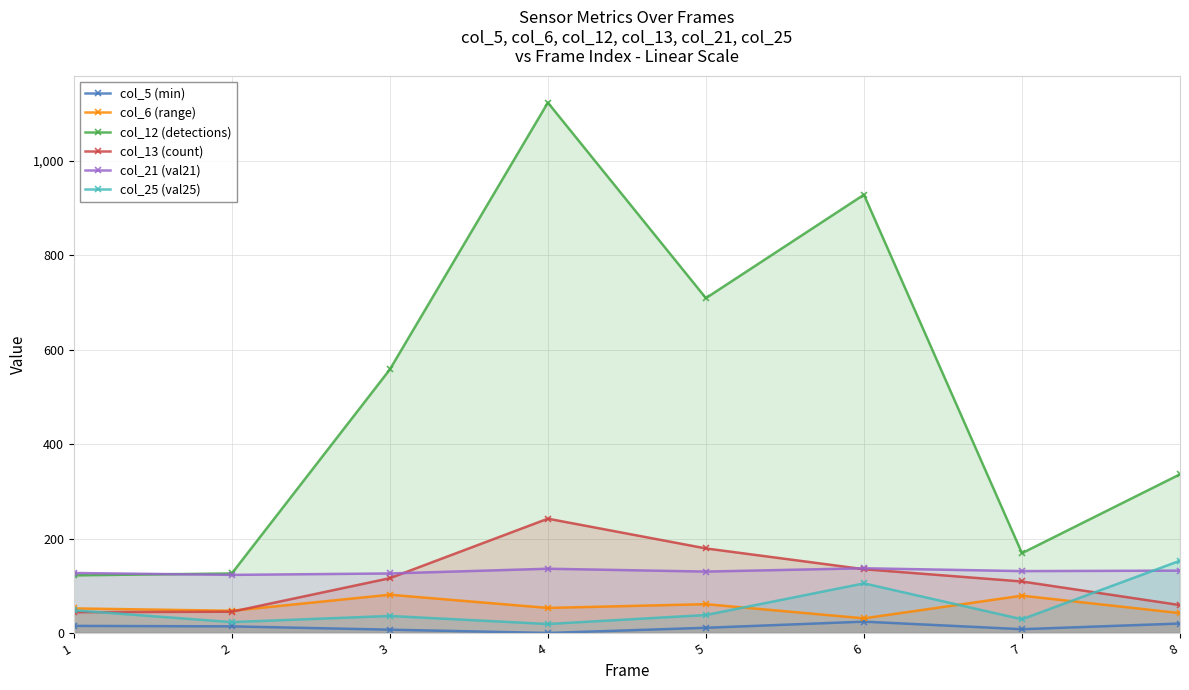

Reading left to right, list all the values displayed in this chart.

col_5 (min): 1=15	2=14	3=7	4=0	5=11	6=24	7=8	8=20
col_6 (range): 1=52	2=47	3=81	4=53	5=61	6=31	7=79	8=42
col_12 (detections): 1=122	2=126	3=558	4=1123	5=709	6=928	7=169	8=336
col_13 (count): 1=44	2=45	3=116	4=242	5=179	6=135	7=109	8=59
col_21 (val21): 1=127	2=123	3=126	4=136	5=130	6=137	7=131	8=132
col_25 (val25): 1=48	2=23	3=36	4=19	5=38	6=105	7=29	8=153